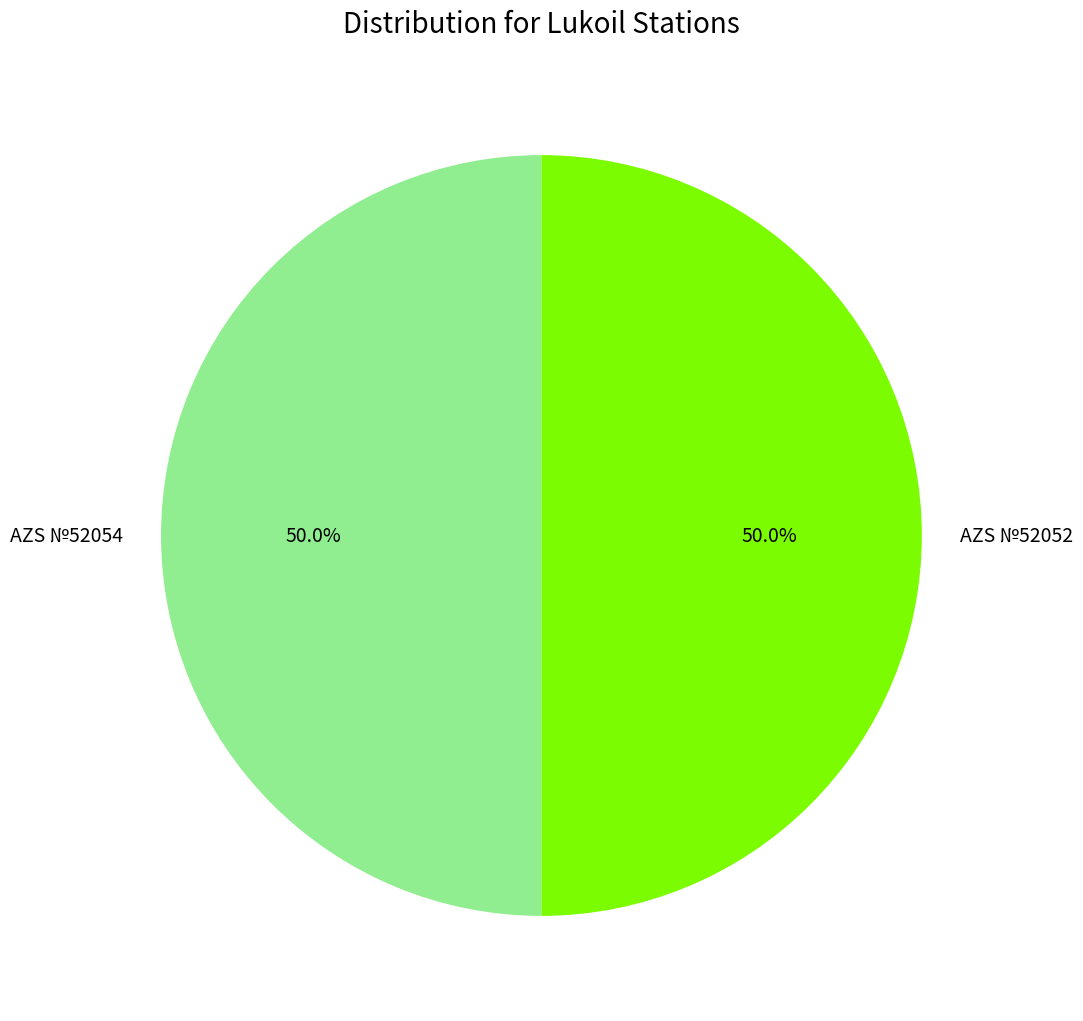

Do AZS №52052 and AZS №52054 together represent more than half of the pie?

Yes